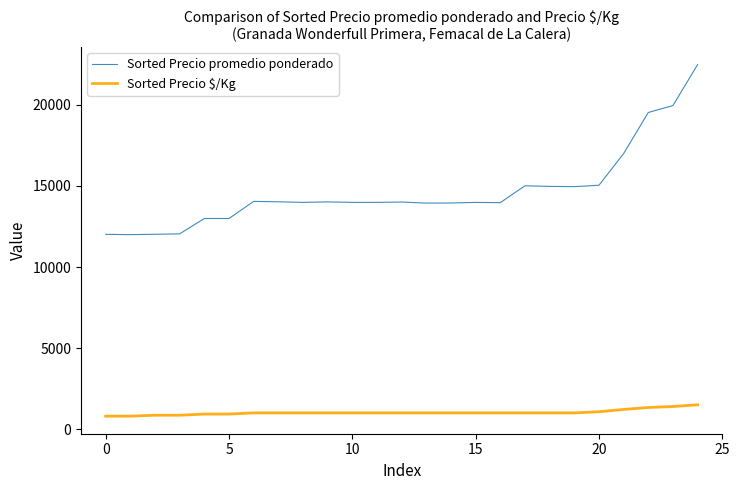

List the series in order of their peak value, highest first.

Sorted Precio promedio ponderado, Sorted Precio $/Kg